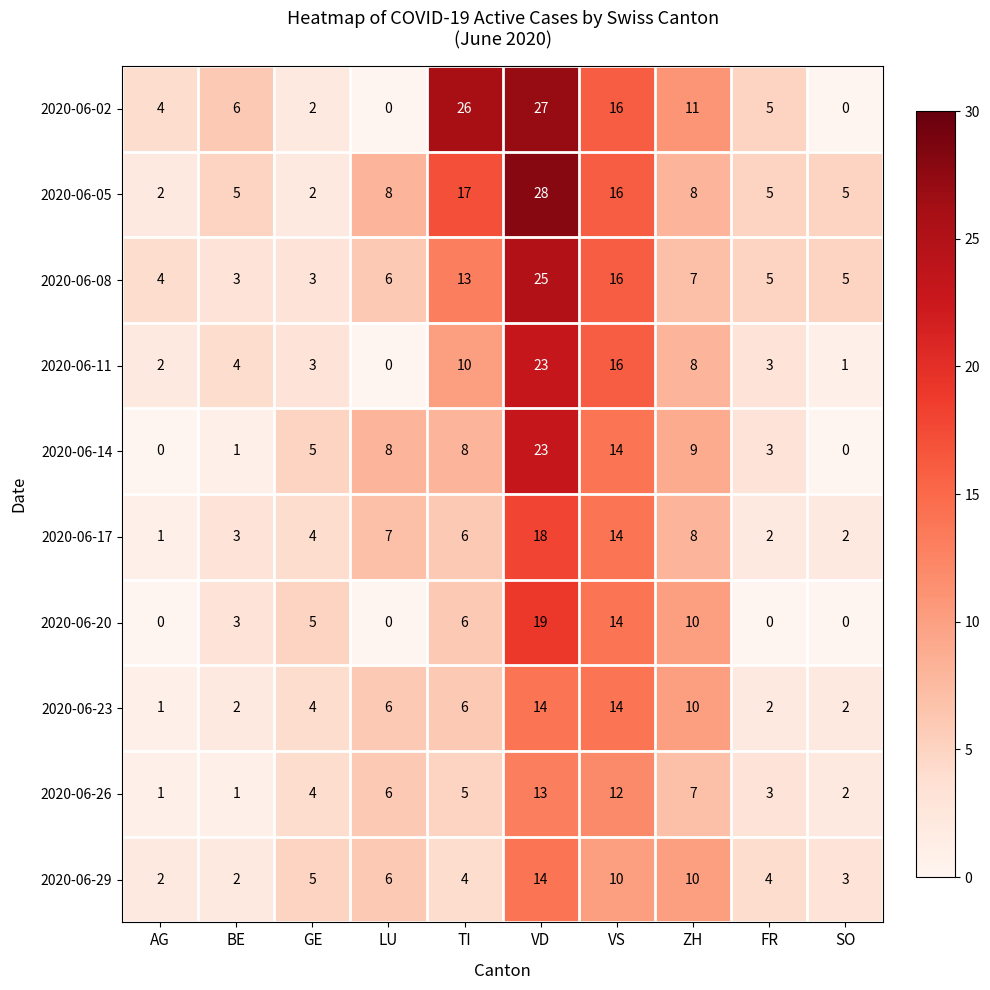

The value of 2020-06-08 at FR is 5. True or false?

True